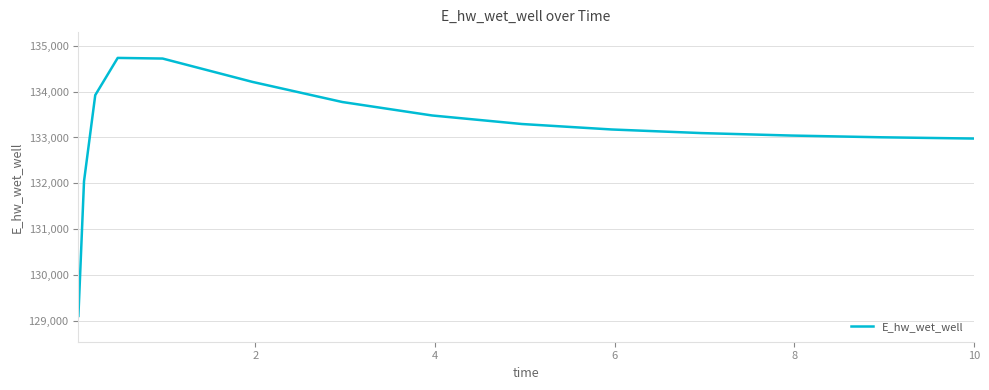

What is the difference between the maximum and minimum values?

5624.9